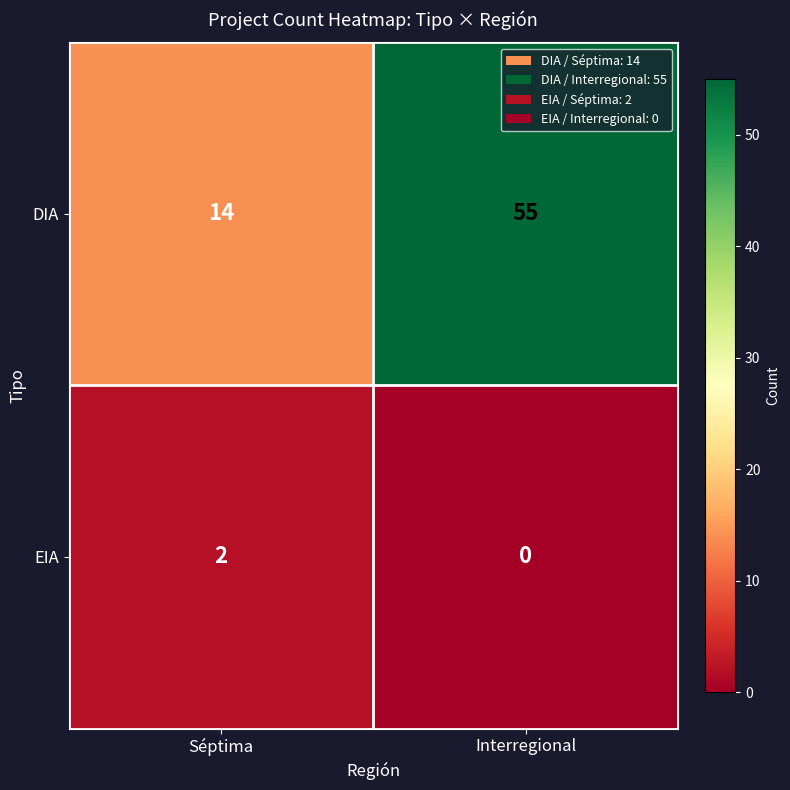

List the series in order of their peak value, highest first.

DIA, EIA